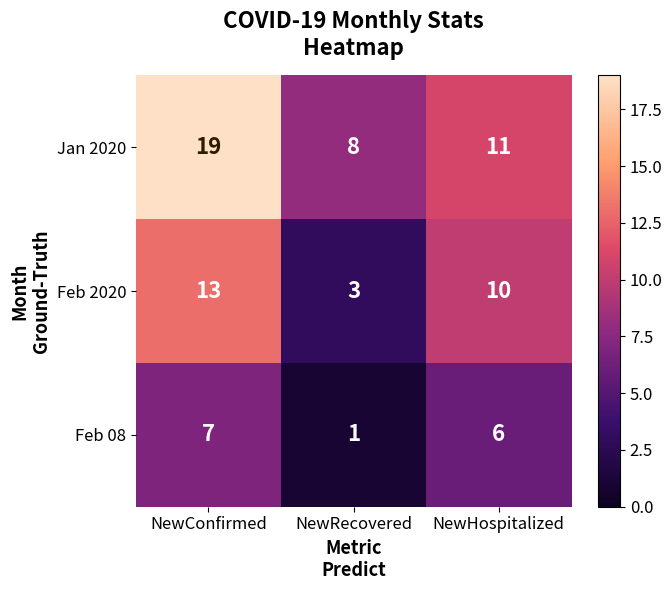

Which series has the largest range (max minus min)?

Jan 2020